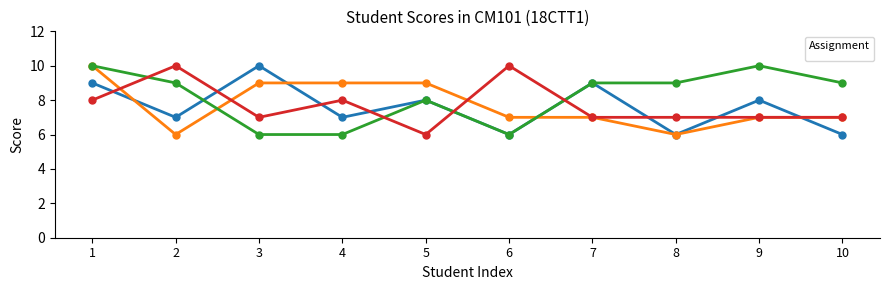

At which label does _3 reach its peak?

1